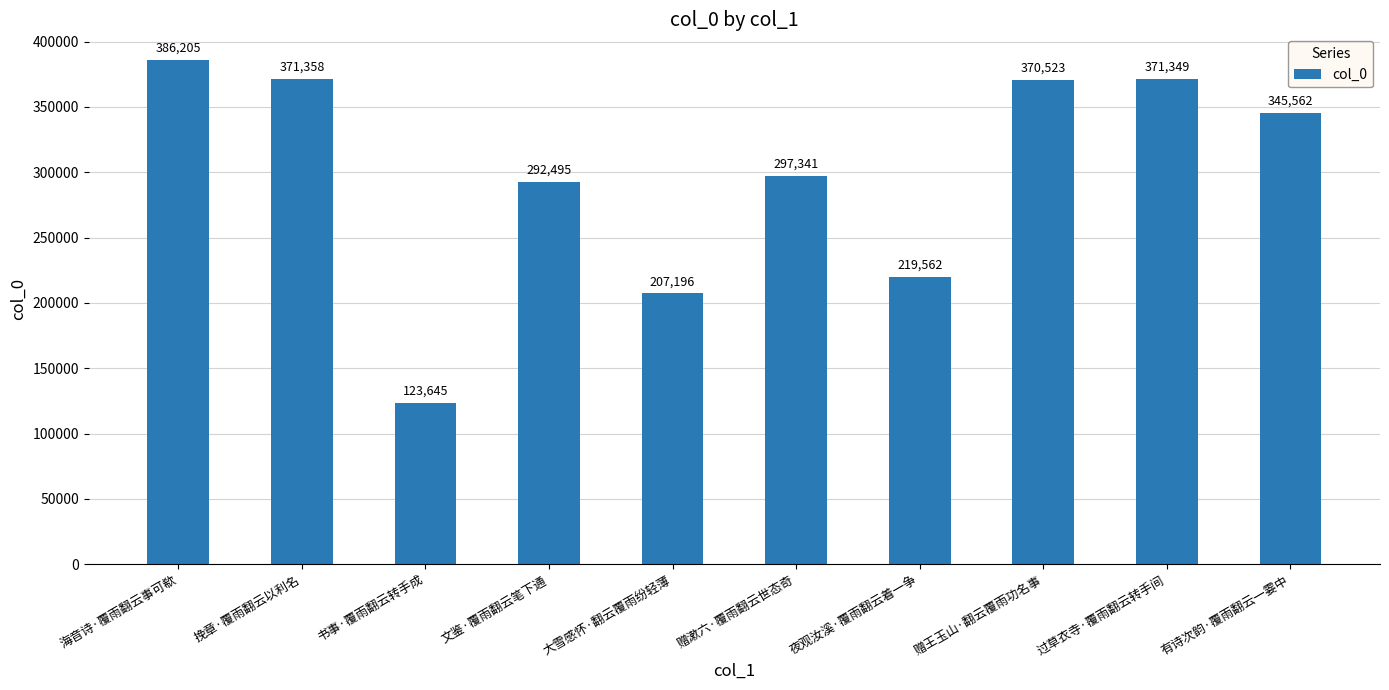

How many values are below 345562?

5